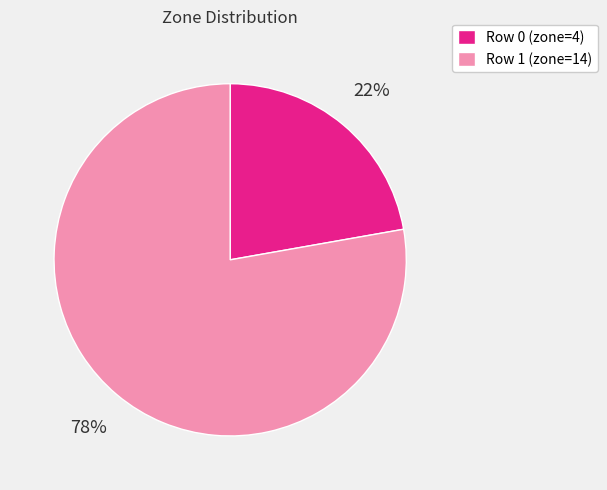

Which has a higher value, Row 1 (zone=14) or Row 0 (zone=4)?

Row 1 (zone=14)